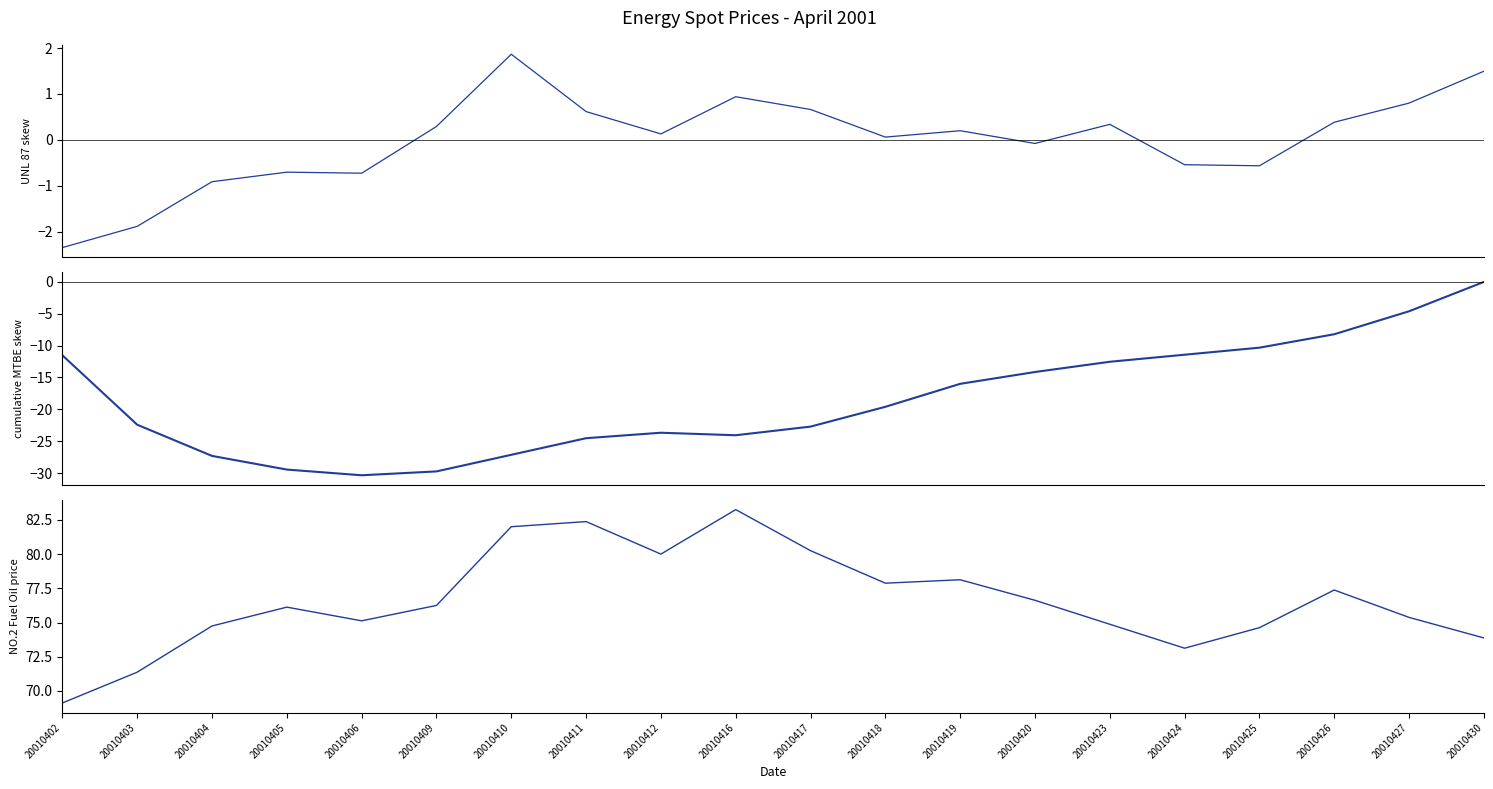

Is this an area chart (filled region under the line)?

No